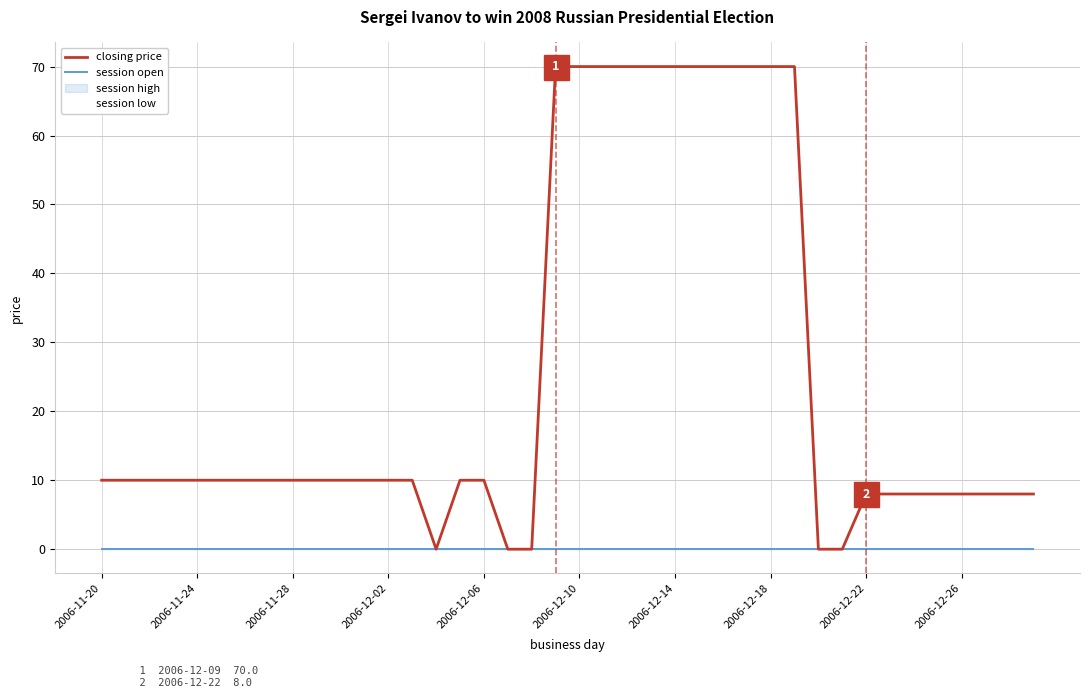

List the series in order of their peak value, lowest first.

session open, session low, closing price